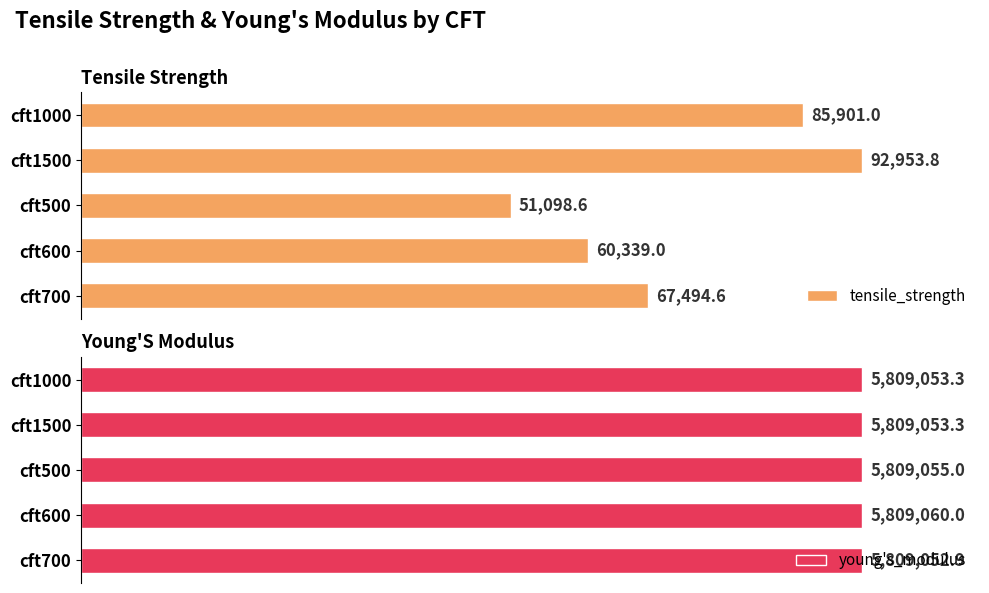

Which category has the highest value in the tensile_strength series?

cft1500